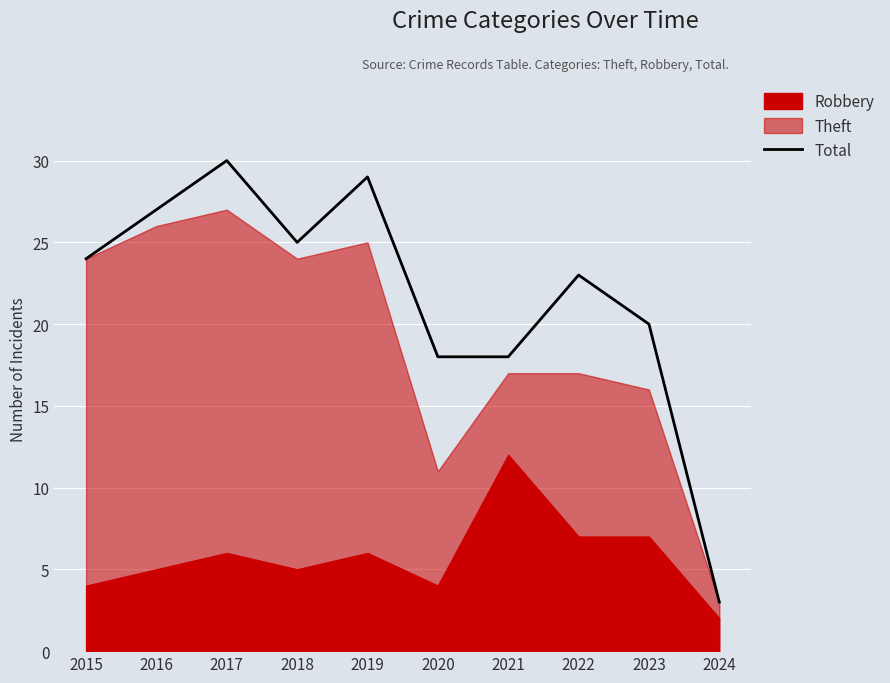

Where is the first local maximum?

2017